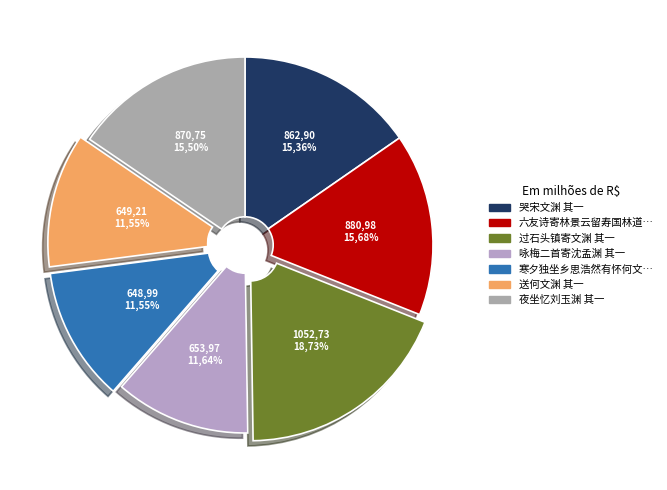

What is the ratio of the value at 咏梅二首寄沈孟渊 其一 to the value at 送何文渊 其一?

1.0